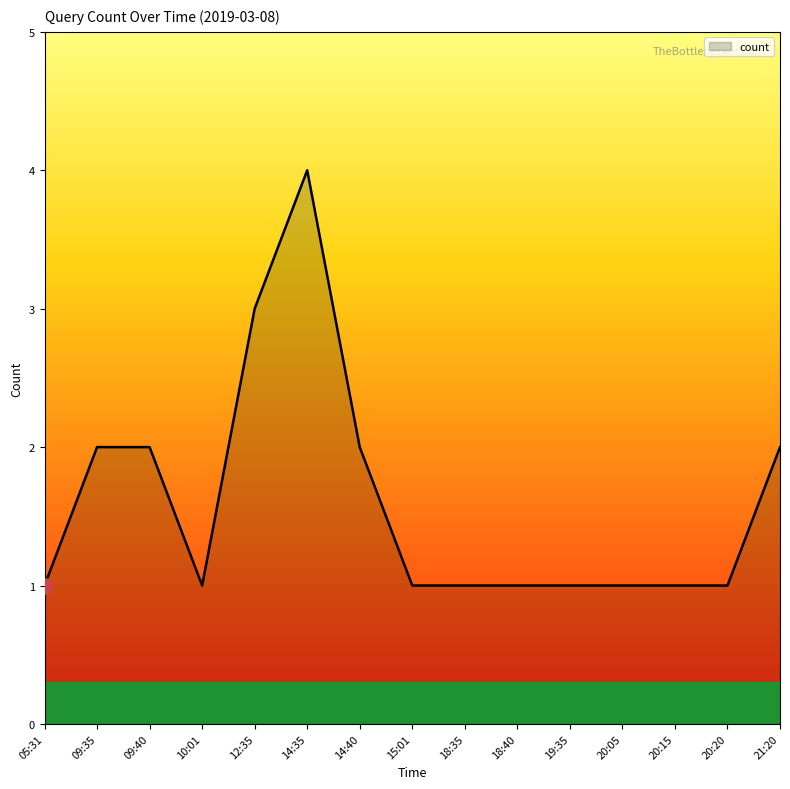

Which has a higher value, 09:40 or 14:35?

14:35